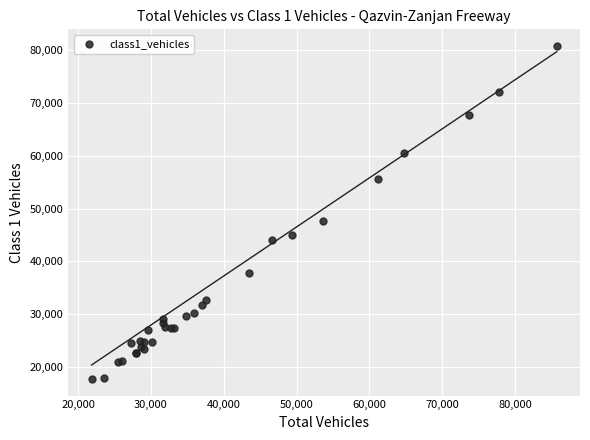

What Y value in the scatter plot is closest to 49253?

47593